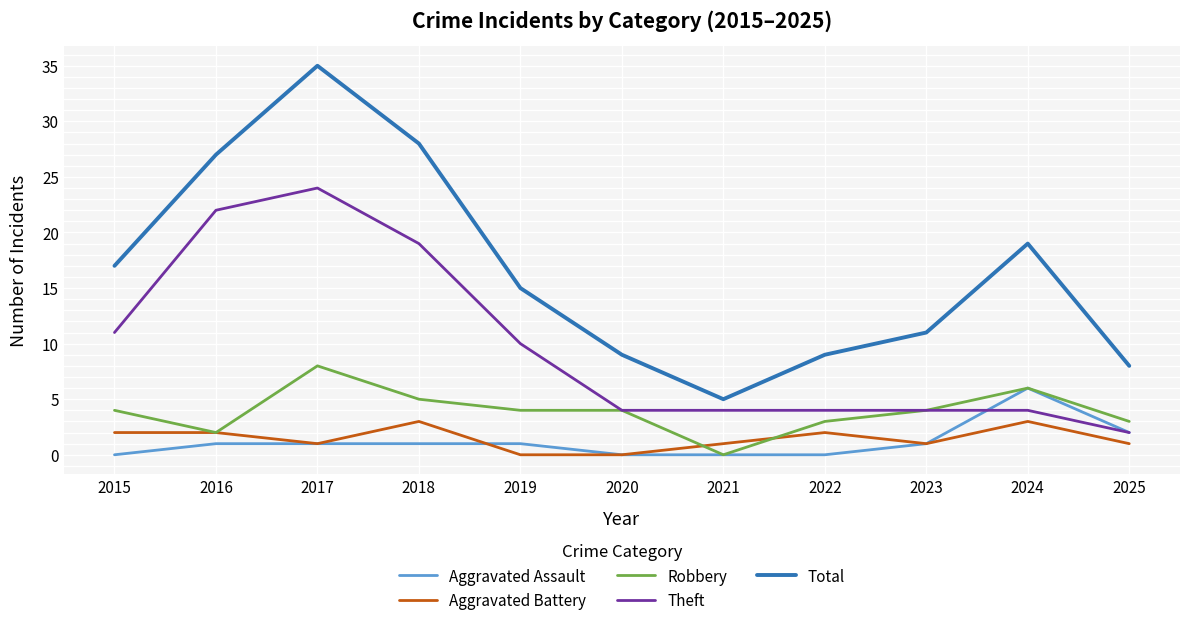

Is it true that Total equals 7 at 2015?

False